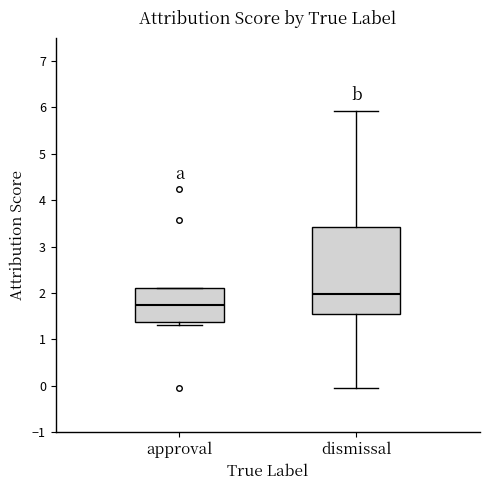

Reading left to right, read every box against the y-axis: the position of its median line, the range the box covers, and the ends of its whiskers. The values are not printed on the chart, so give them approximately, as read against the axis.

approval: median 1.7, box 1.4 to 2.1, whiskers 1.3 to 2.1
dismissal: median 2.0, box 1.6 to 3.4, whiskers -0.1 to 5.9